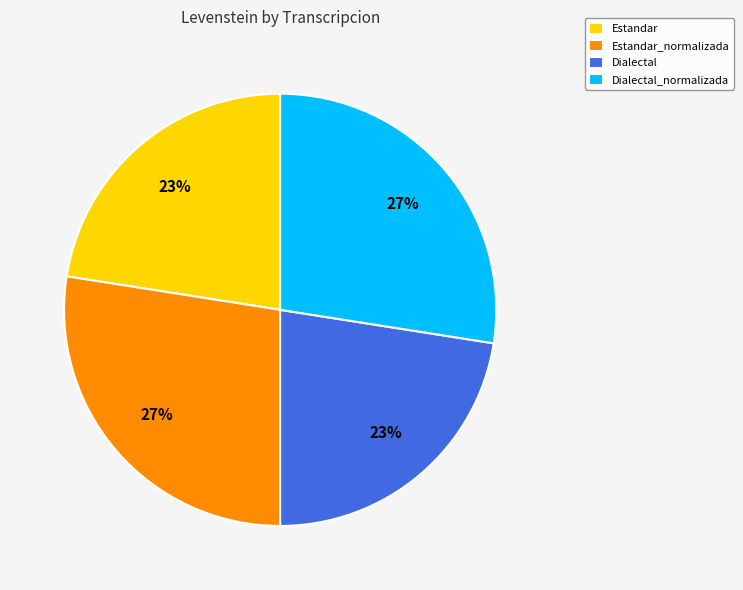

To the nearest percent, what is the average slice percentage?

25%